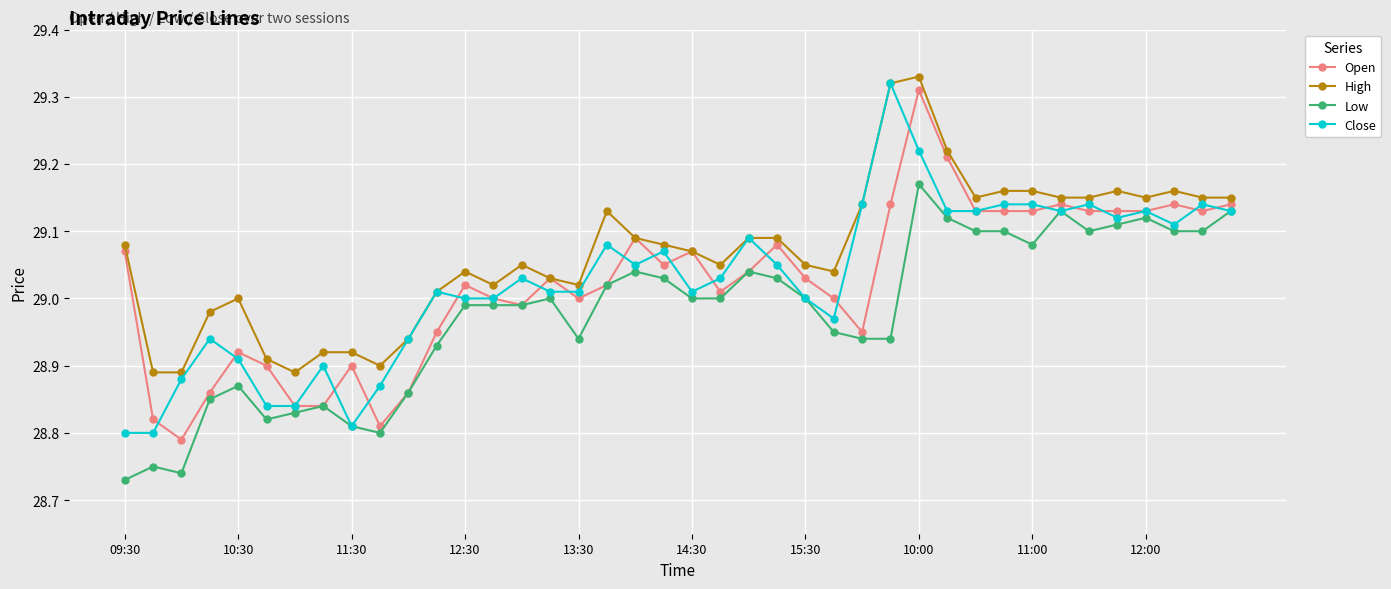

Which series has the largest total across all categories?

High